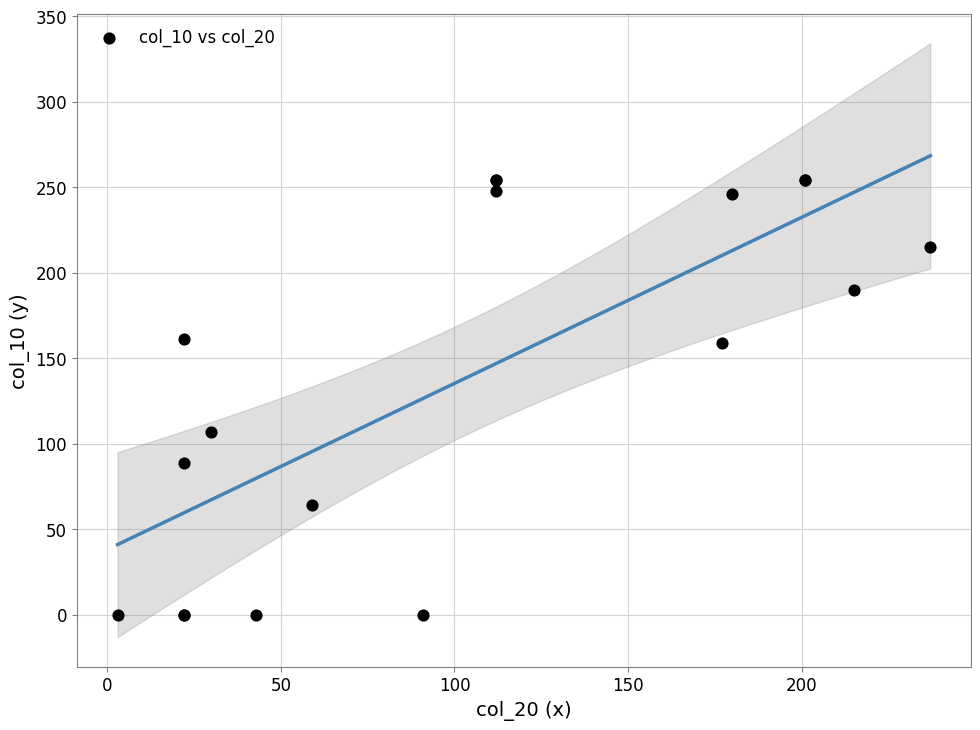

What Y value in the scatter plot is closest to 127?

107